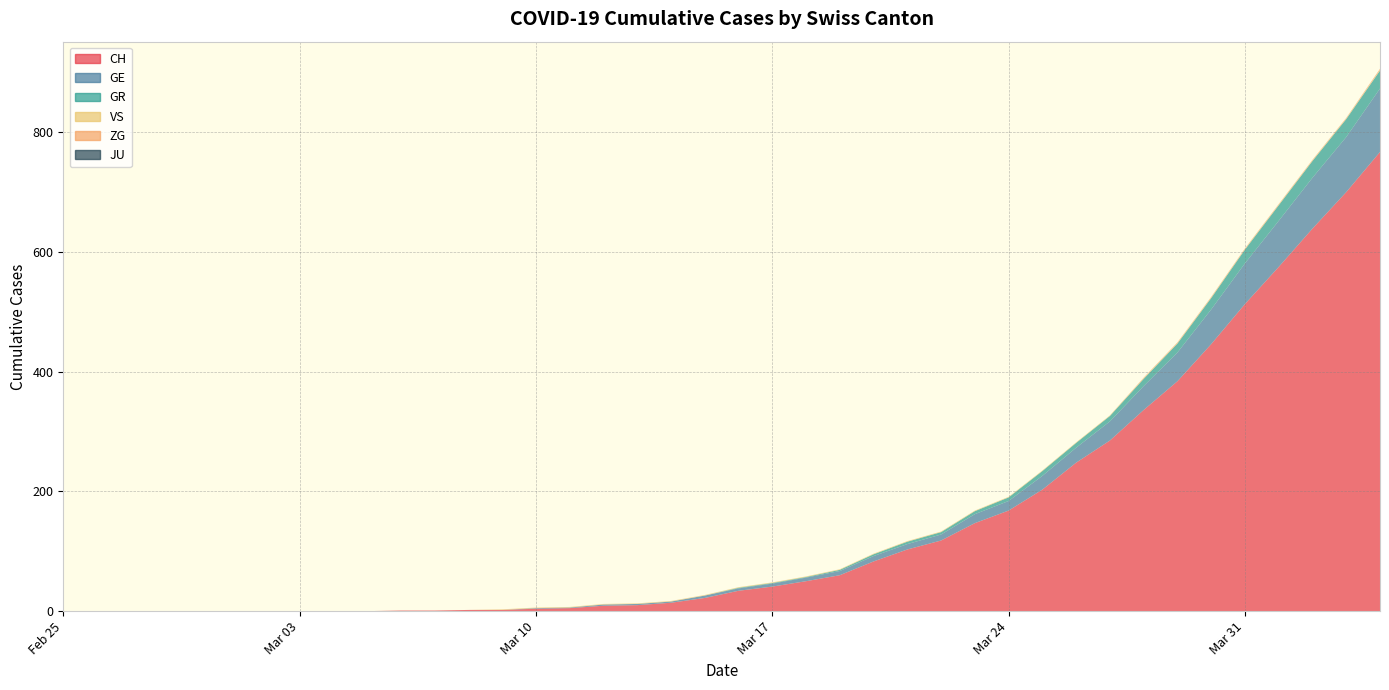

Reading left to right, transcribe all the data shown in this chart.

CH: 2020-02-25=0	2020-02-26=0	2020-02-27=0	2020-02-28=0	2020-02-29=0	2020-03-01=0	2020-03-02=0	2020-03-03=0	2020-03-04=0	2020-03-05=0	2020-03-06=1	2020-03-07=1	2020-03-08=2	2020-03-09=2	2020-03-10=4	2020-03-11=5	2020-03-12=9	2020-03-13=10	2020-03-14=14	2020-03-15=22	2020-03-16=34	2020-03-17=41	2020-03-18=50	2020-03-19=60	2020-03-20=83	2020-03-21=103	2020-03-22=118	2020-03-23=147	2020-03-24=168	2020-03-25=203	2020-03-26=248	2020-03-27=285	2020-03-28=336	2020-03-29=384	2020-03-30=446	2020-03-31=513	2020-04-01=575	2020-04-02=639	2020-04-03=700	2020-04-04=767
GE: 2020-02-25=0	2020-02-26=0	2020-02-27=0	2020-02-28=0	2020-02-29=0	2020-03-01=0	2020-03-02=0	2020-03-03=0	2020-03-04=0	2020-03-05=0	2020-03-06=0	2020-03-07=0	2020-03-08=0	2020-03-09=0	2020-03-10=1	2020-03-11=1	2020-03-12=2	2020-03-13=2	2020-03-14=2	2020-03-15=4	2020-03-16=4	2020-03-17=5	2020-03-18=6	2020-03-19=7	2020-03-20=9	2020-03-21=9	2020-03-22=10	2020-03-23=15	2020-03-24=16	2020-03-25=23	2020-03-26=25	2020-03-27=32	2020-03-28=40	2020-03-29=48	2020-03-30=58	2020-03-31=68	2020-04-01=77	2020-04-02=85	2020-04-03=92	2020-04-04=106
GR: 2020-02-25=0	2020-02-26=0	2020-02-27=0	2020-02-28=0	2020-02-29=0	2020-03-01=0	2020-03-02=0	2020-03-03=0	2020-03-04=0	2020-03-05=0	2020-03-06=0	2020-03-07=0	2020-03-08=0	2020-03-09=0	2020-03-10=0	2020-03-11=0	2020-03-12=0	2020-03-13=0	2020-03-14=0	2020-03-15=0	2020-03-16=1	2020-03-17=1	2020-03-18=1	2020-03-19=2	2020-03-20=3	2020-03-21=4	2020-03-22=4	2020-03-23=5	2020-03-24=6	2020-03-25=8	2020-03-26=8	2020-03-27=9	2020-03-28=12	2020-03-29=15	2020-03-30=19	2020-03-31=23	2020-04-01=26	2020-04-02=28	2020-04-03=30	2020-04-04=30
VS: 2020-02-25=0	2020-02-26=0	2020-02-27=0	2020-02-28=0	2020-02-29=0	2020-03-01=0	2020-03-02=0	2020-03-03=0	2020-03-04=0	2020-03-05=0	2020-03-06=0	2020-03-07=0	2020-03-08=0	2020-03-09=1	2020-03-10=1	2020-03-11=1	2020-03-12=1	2020-03-13=1	2020-03-14=1	2020-03-15=1	2020-03-16=1	2020-03-17=1	2020-03-18=1	2020-03-19=1	2020-03-20=1	2020-03-21=1	2020-03-22=1	2020-03-23=1	2020-03-24=1	2020-03-25=1	2020-03-26=1	2020-03-27=1	2020-03-28=1	2020-03-29=1	2020-03-30=1	2020-03-31=1	2020-04-01=1	2020-04-02=1	2020-04-03=1	2020-04-04=1
ZG: 2020-02-25=0	2020-02-26=0	2020-02-27=0	2020-02-28=0	2020-02-29=0	2020-03-01=0	2020-03-02=0	2020-03-03=0	2020-03-04=0	2020-03-05=0	2020-03-06=0	2020-03-07=0	2020-03-08=0	2020-03-09=0	2020-03-10=0	2020-03-11=0	2020-03-12=0	2020-03-13=0	2020-03-14=0	2020-03-15=0	2020-03-16=0	2020-03-17=0	2020-03-18=0	2020-03-19=0	2020-03-20=0	2020-03-21=0	2020-03-22=0	2020-03-23=0	2020-03-24=0	2020-03-25=0	2020-03-26=0	2020-03-27=0	2020-03-28=1	2020-03-29=1	2020-03-30=1	2020-03-31=1	2020-04-01=1	2020-04-02=1	2020-04-03=1	2020-04-04=2
JU: 2020-02-25=0	2020-02-26=0	2020-02-27=0	2020-02-28=0	2020-02-29=0	2020-03-01=0	2020-03-02=0	2020-03-03=0	2020-03-04=0	2020-03-05=0	2020-03-06=0	2020-03-07=0	2020-03-08=0	2020-03-09=0	2020-03-10=0	2020-03-11=0	2020-03-12=0	2020-03-13=0	2020-03-14=0	2020-03-15=0	2020-03-16=0	2020-03-17=0	2020-03-18=0	2020-03-19=0	2020-03-20=0	2020-03-21=0	2020-03-22=0	2020-03-23=0	2020-03-24=0	2020-03-25=0	2020-03-26=0	2020-03-27=0	2020-03-28=0	2020-03-29=0	2020-03-30=0	2020-03-31=0	2020-04-01=0	2020-04-02=0	2020-04-03=0	2020-04-04=0